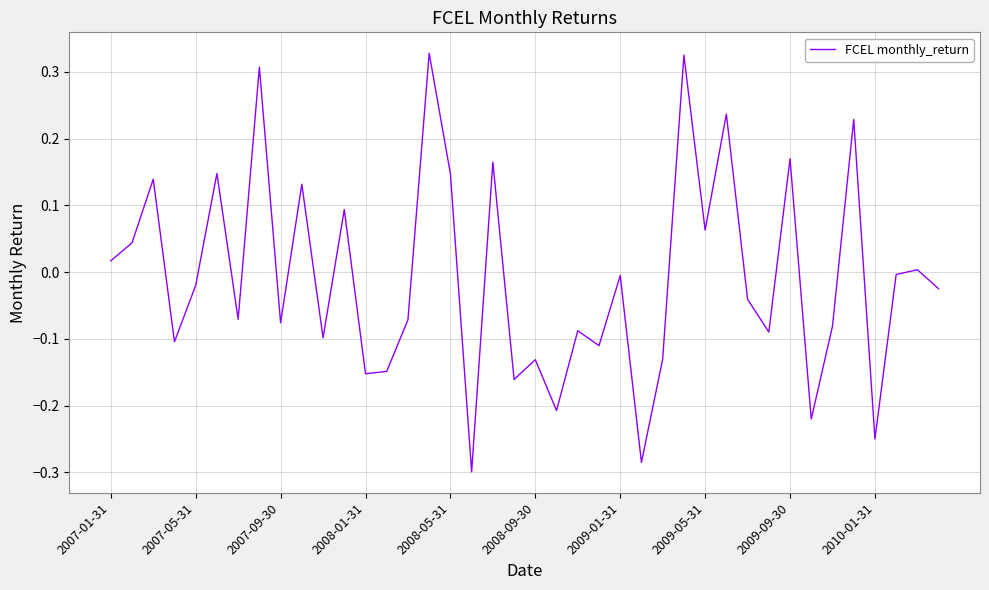

How many negative values are there?

24